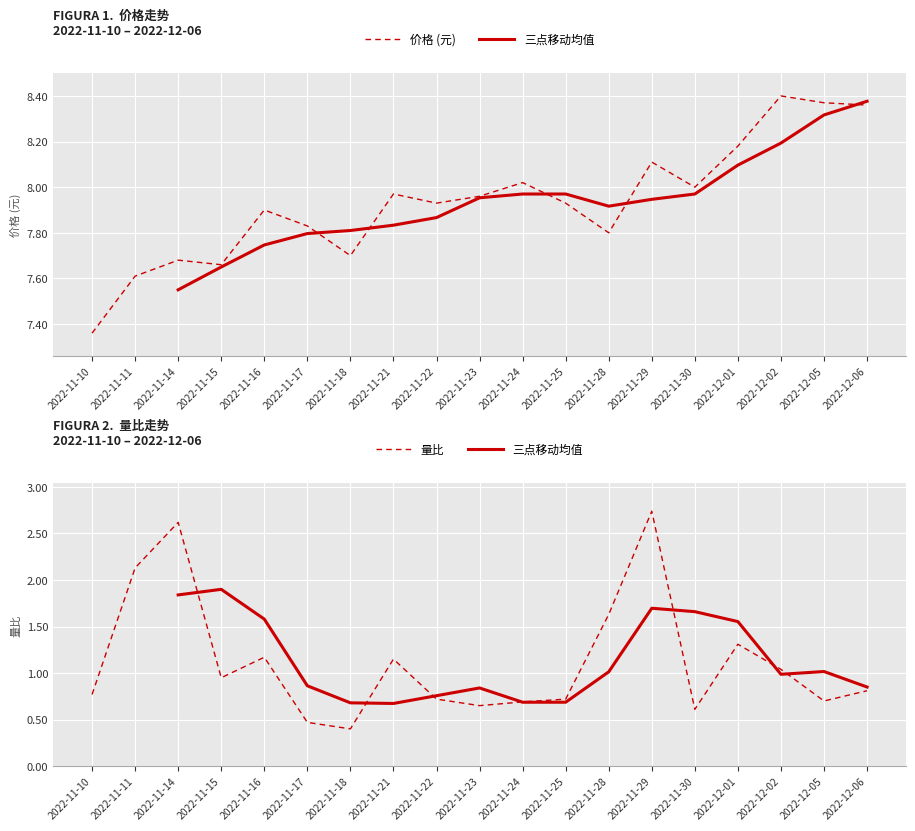

Rank the categories by 量比 value from lowest to highest.

2022-11-18, 2022-11-17, 2022-11-30, 2022-11-23, 2022-11-24, 2022-12-05, 2022-11-22, 2022-11-25, 2022-11-10, 2022-12-06, 2022-11-15, 2022-12-02, 2022-11-21, 2022-11-16, 2022-12-01, 2022-11-28, 2022-11-11, 2022-11-14, 2022-11-29